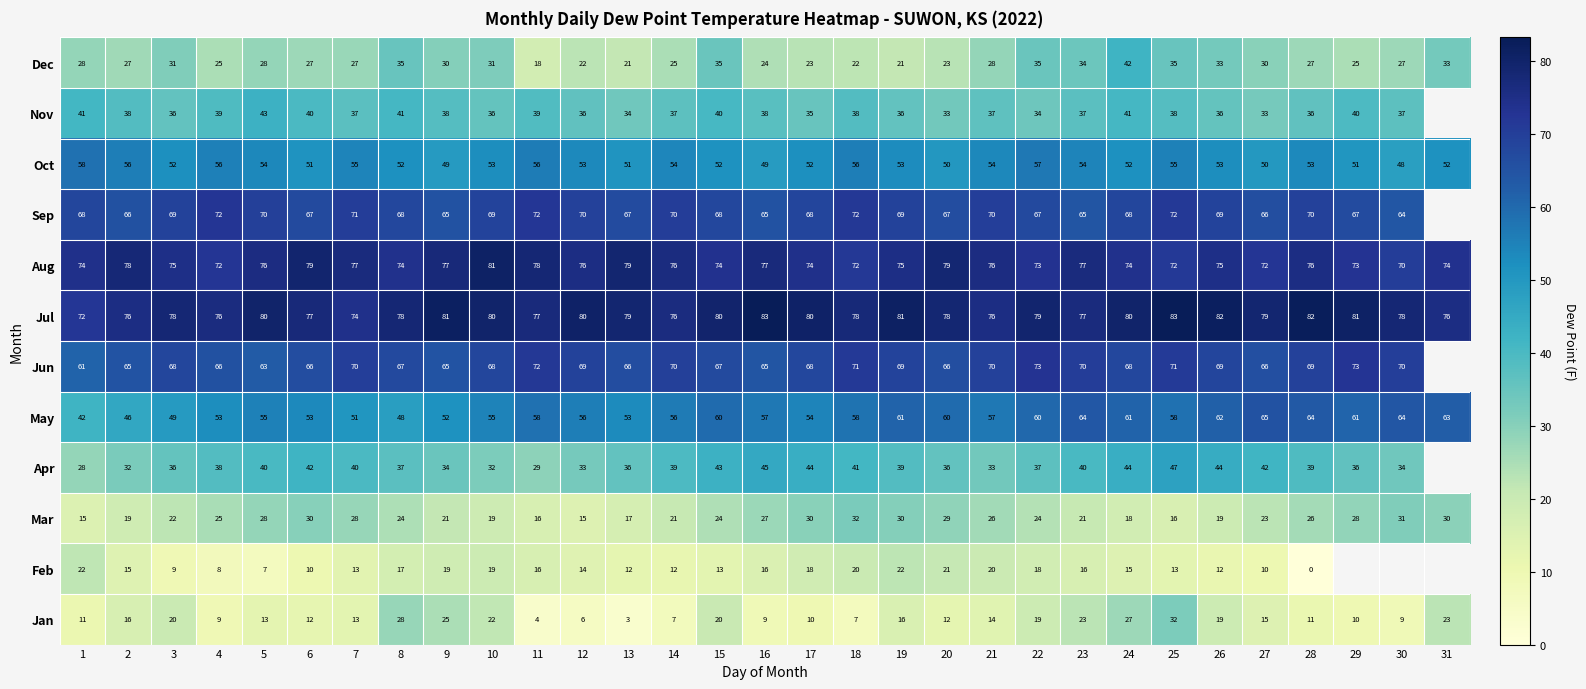

How many data points does each series have?

31